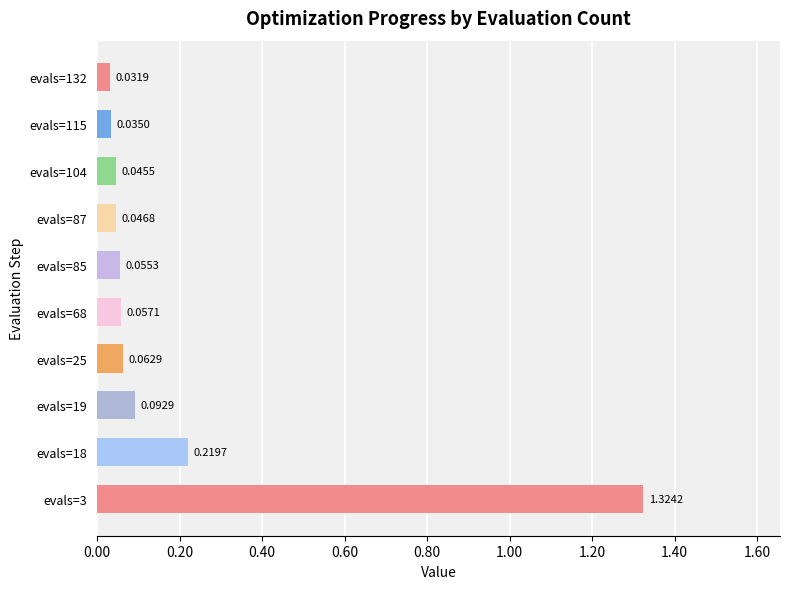

Rank the categories by value from lowest to highest.

evals=132, evals=115, evals=104, evals=87, evals=85, evals=68, evals=25, evals=19, evals=18, evals=3